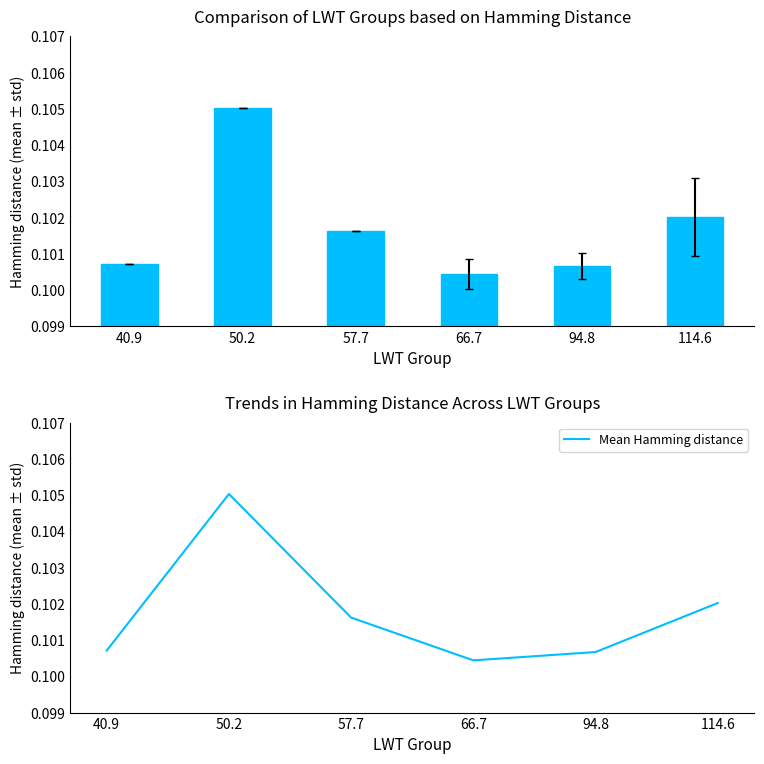

Which category has the highest value in the Mean Hamming Distance series?

50.2